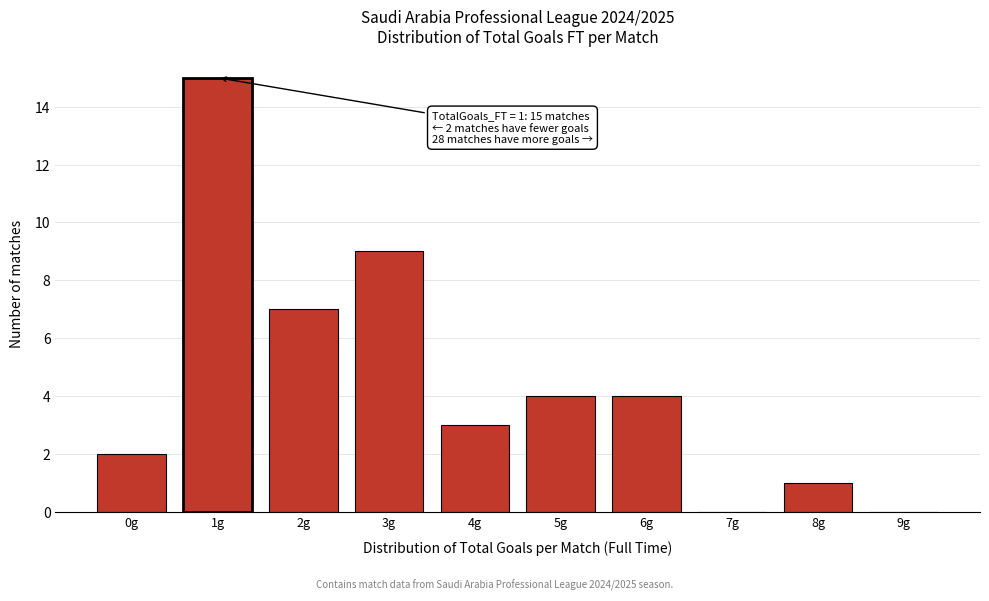

Reading left to right, transcribe all the data shown in this chart.

0g=2	1g=15	2g=7	3g=9	4g=3	5g=4	6g=4	7g=0	8g=1	9g=0